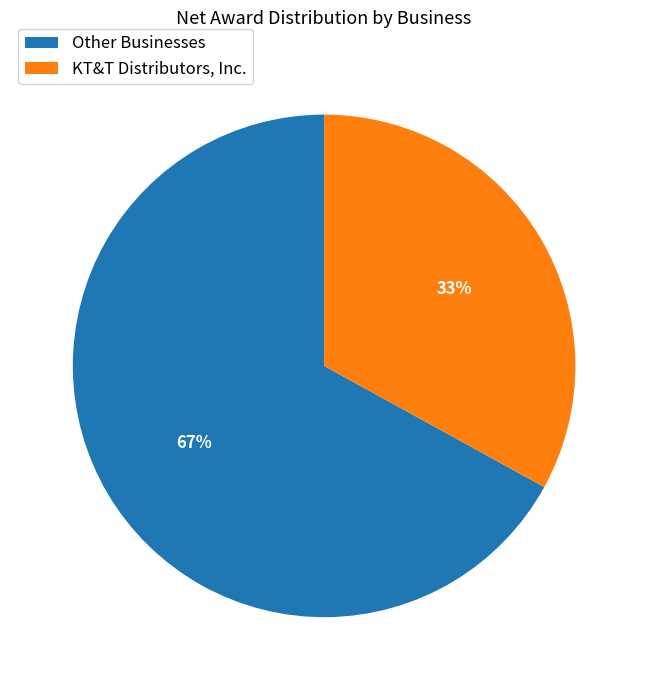

Does any single category account for the majority?

Yes